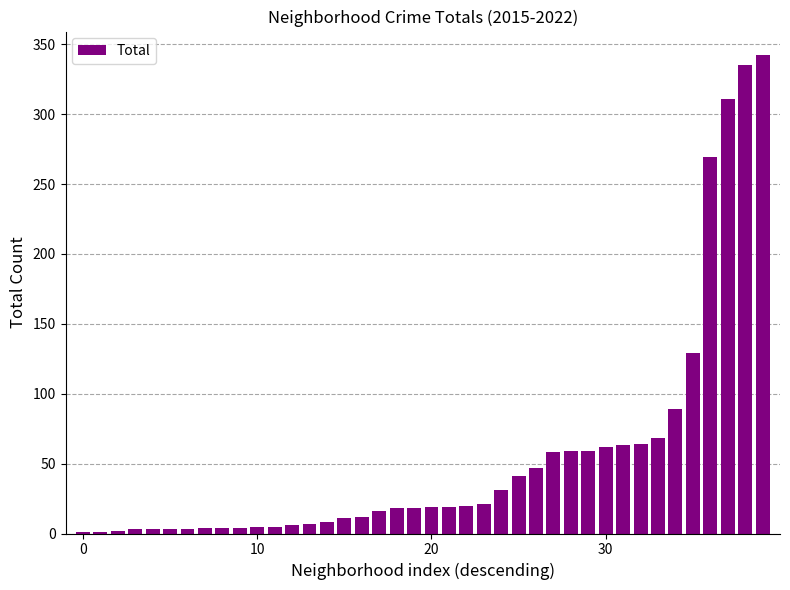

What is the greatest value displayed?

342